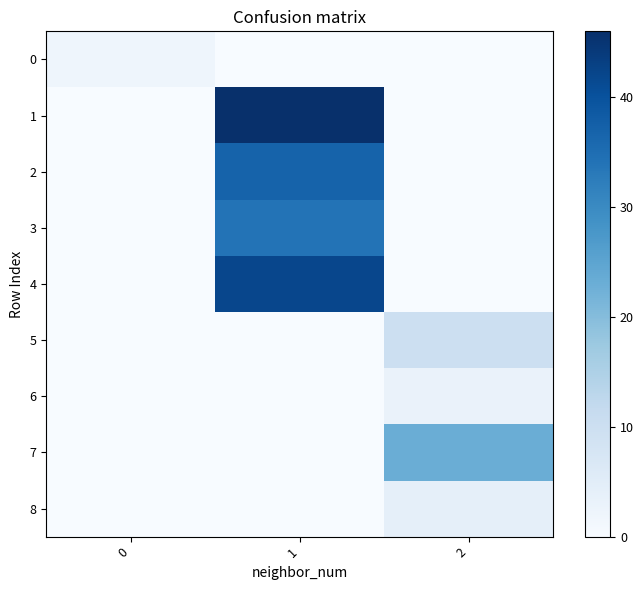

Which series changed the most between 0 and 2?

7